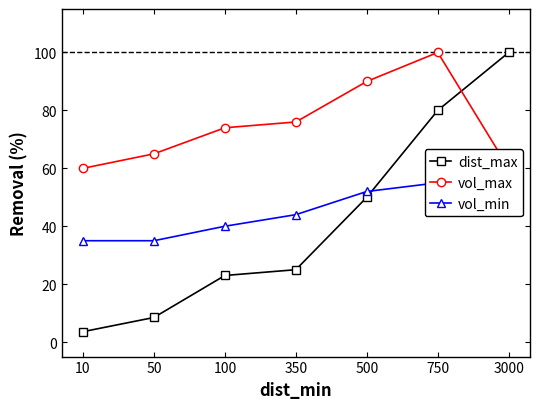

Reading left to right, extract all data points from this chart.

dist_max: 3.6	8.5	23.0	25.0	50.0	80.0	100.0
vol_max: 60.0	65.0	74.0	76.0	90.0	100.0	60.0
vol_min: 35.0	35.0	40.0	44.0	52.0	55.0	57.0